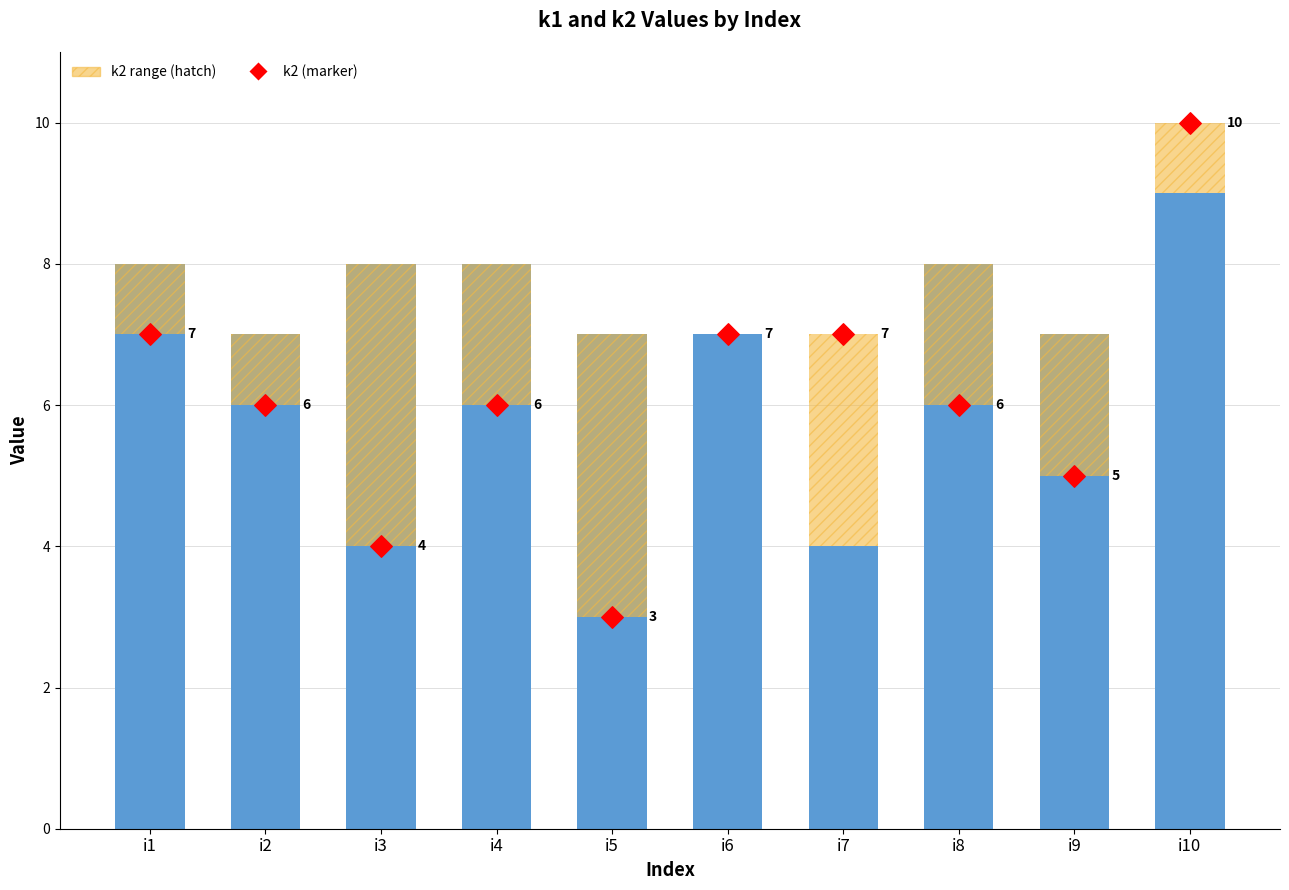

At which category is the sum across all series the highest?

i10